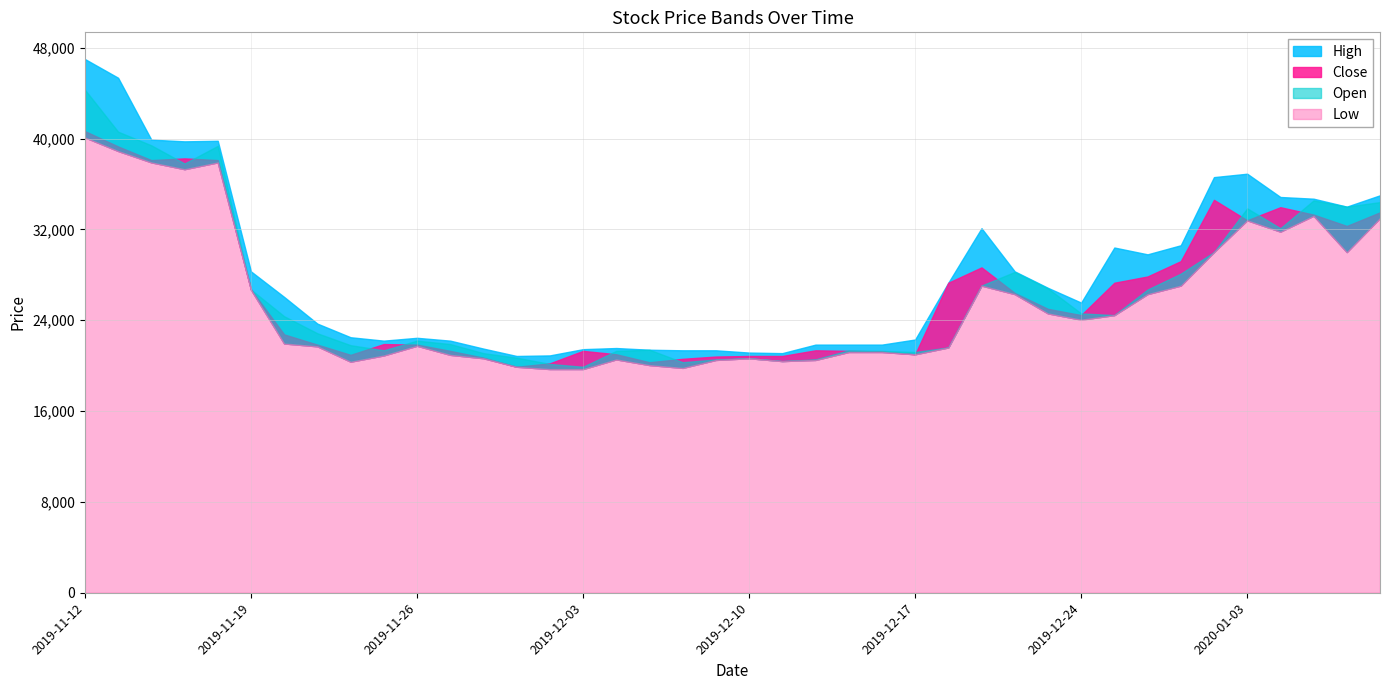

Read the Low value at 2019-12-04.

20550